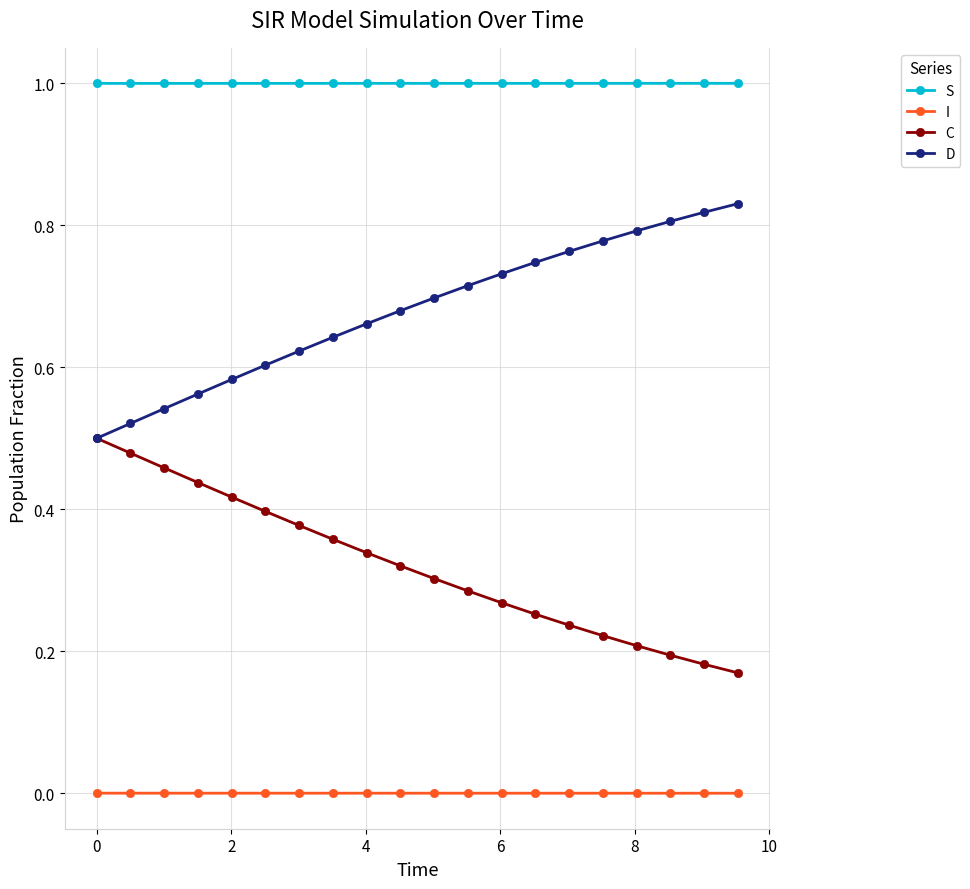

Which series has the largest total across all categories?

S